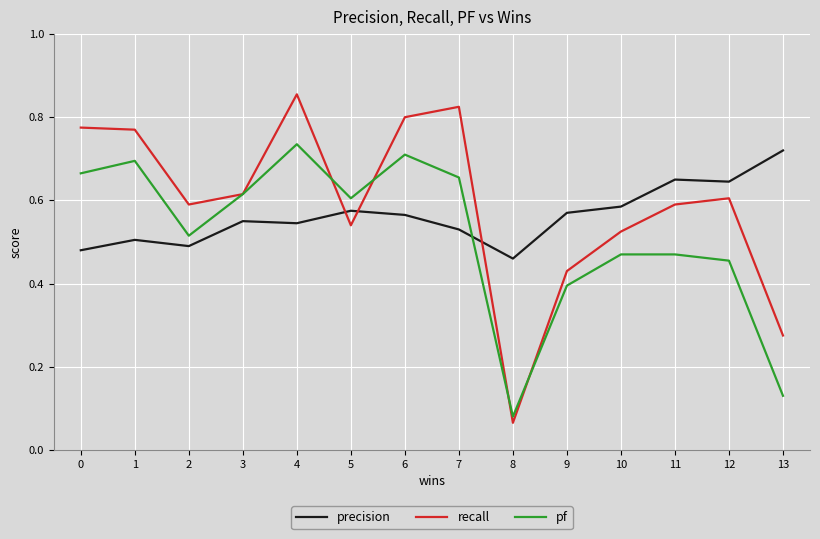

Which category has the lowest value across all series?

8